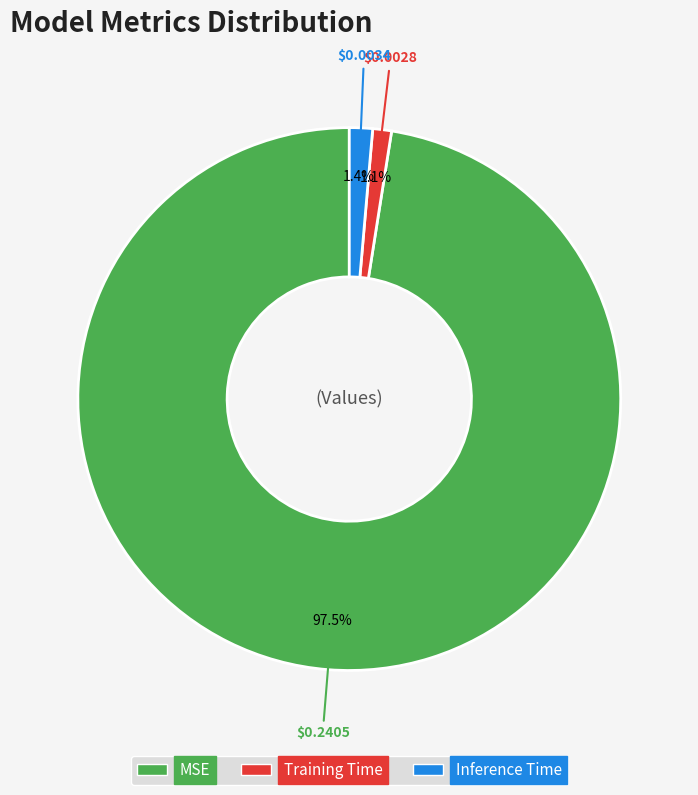

What is the largest slice in the pie chart?

MSE